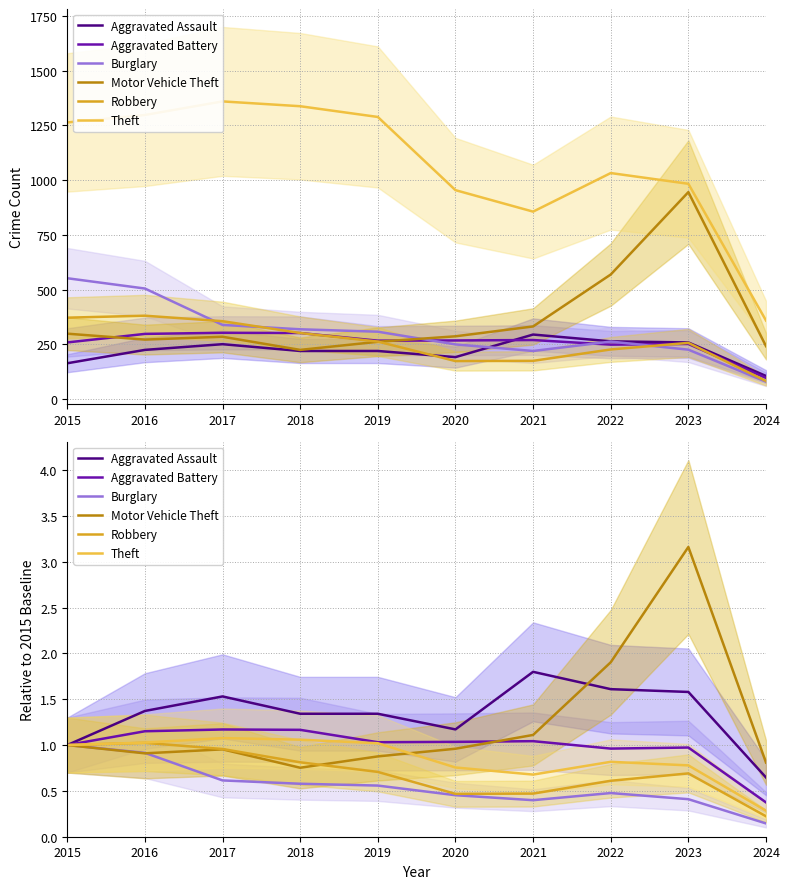

How many values in the Theft series exceed 1?

4